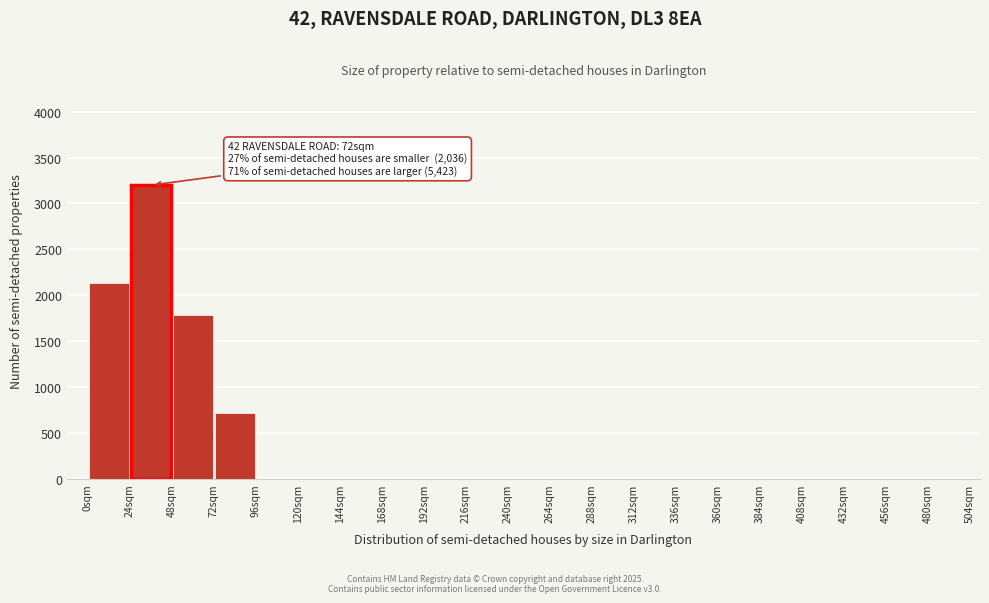

Over which range of the x-axis is the bar tallest?

24 to 48